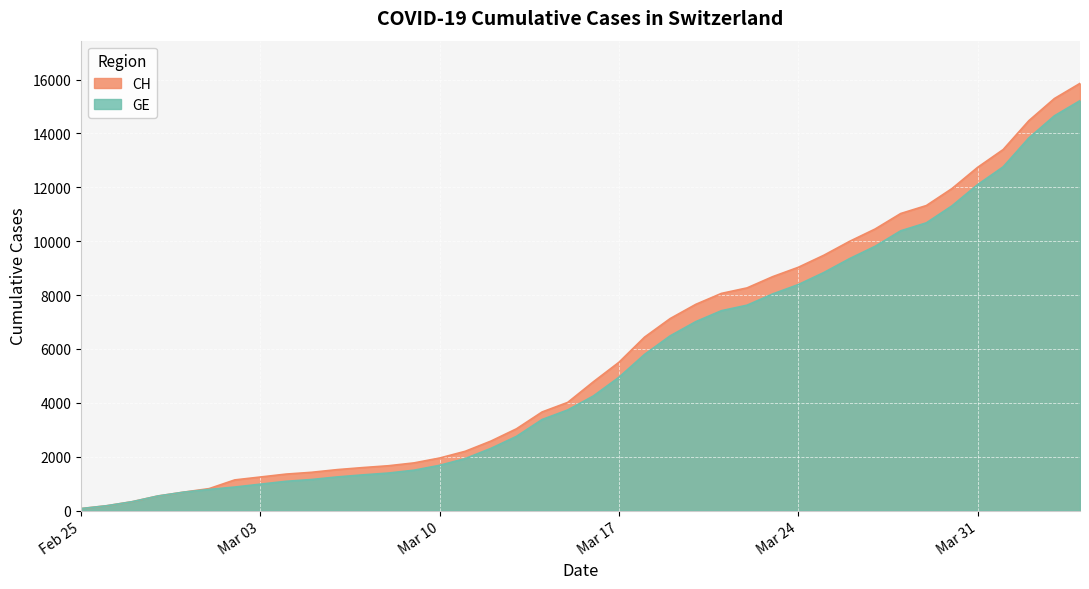

Does the chart display data point markers on the line(s)?

No